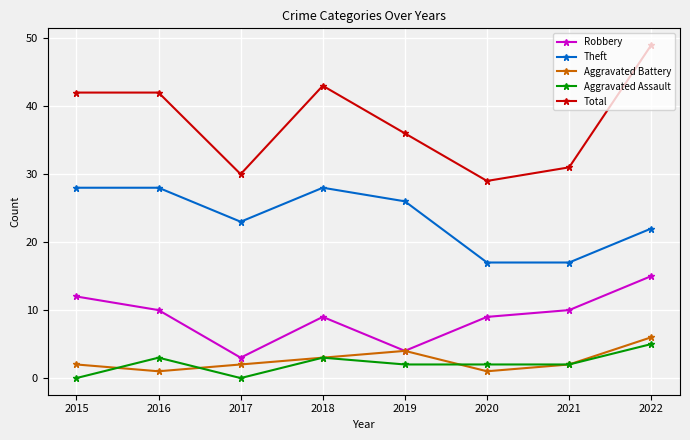

Does the chart display data point markers on the line(s)?

Yes